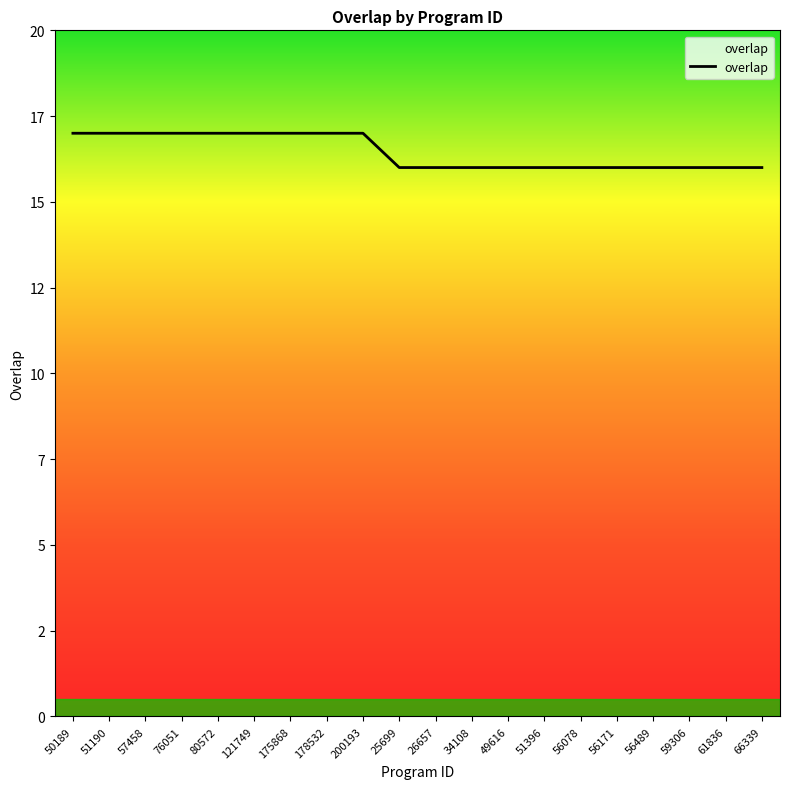

What is the difference between the maximum and minimum values?

1